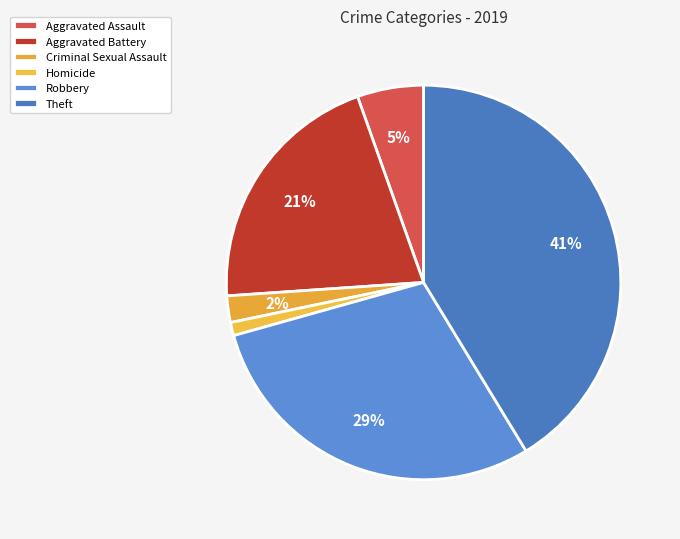

Count the number of slices in the pie.

6